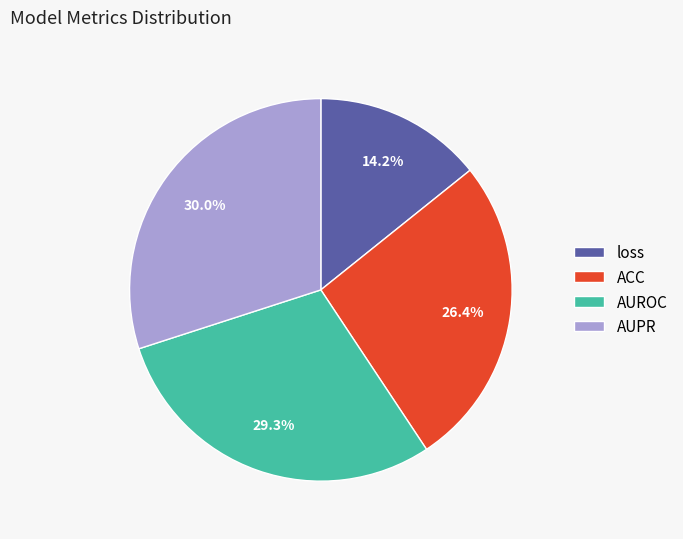

Rank the categories by value from highest to lowest.

AUPR, AUROC, ACC, loss